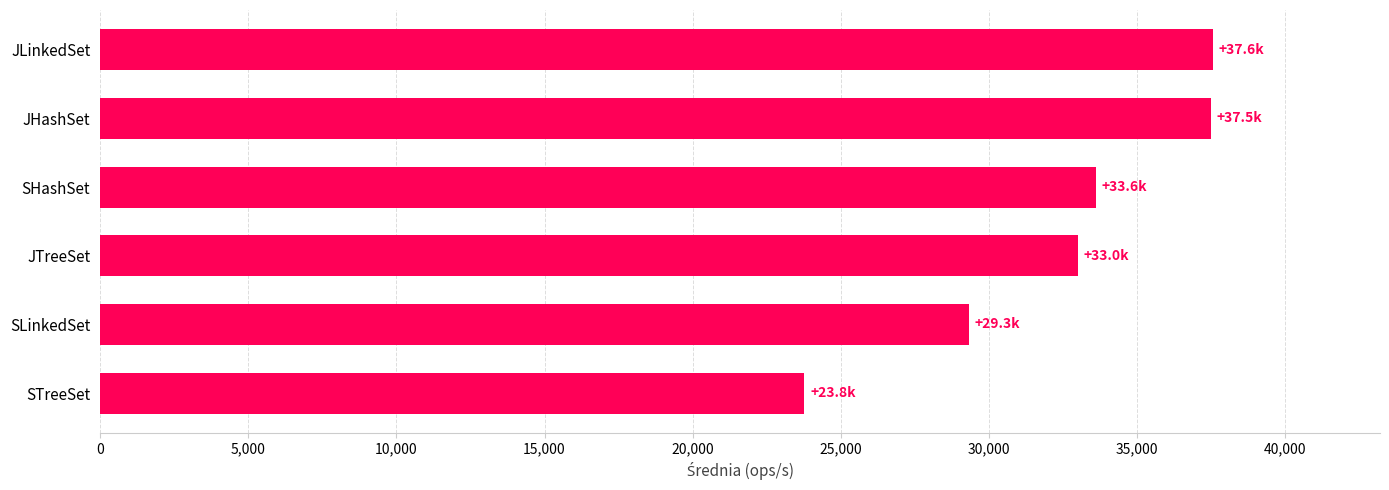

The chart shows a value of 29325.2 at SLinkedSet. True or false?

True